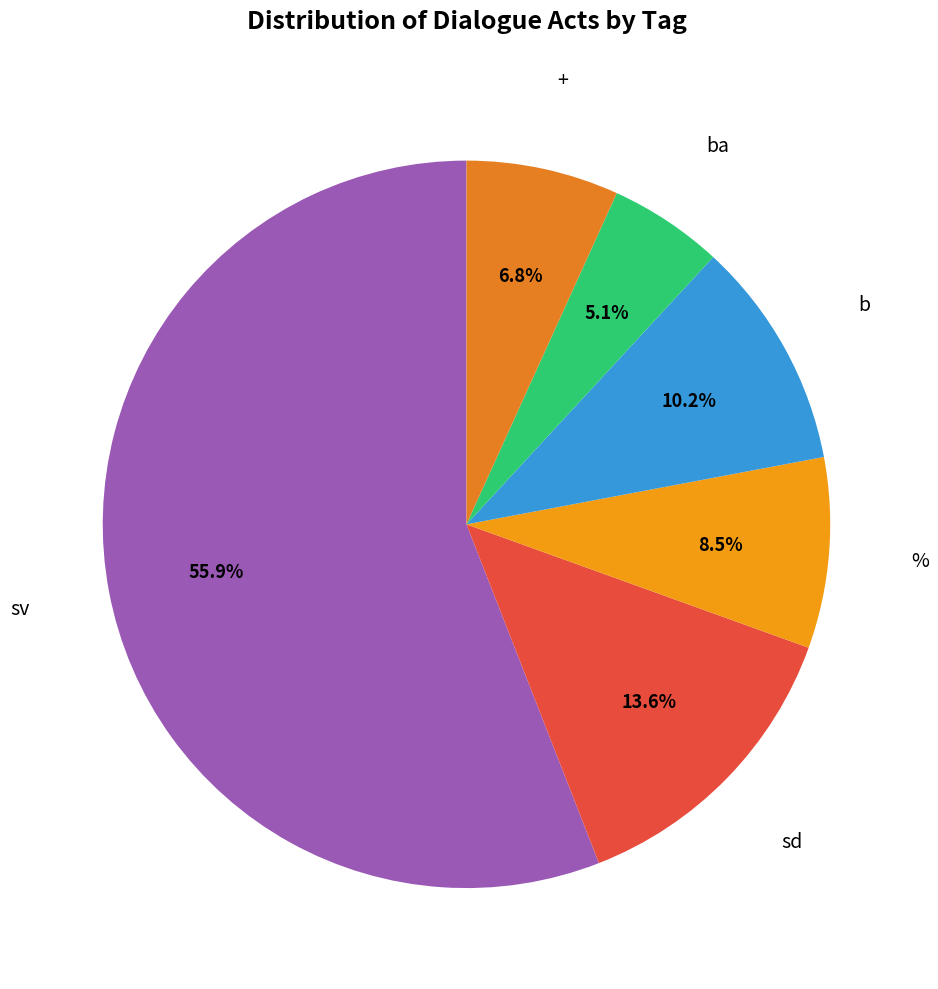

Is there a majority slice in this chart?

Yes